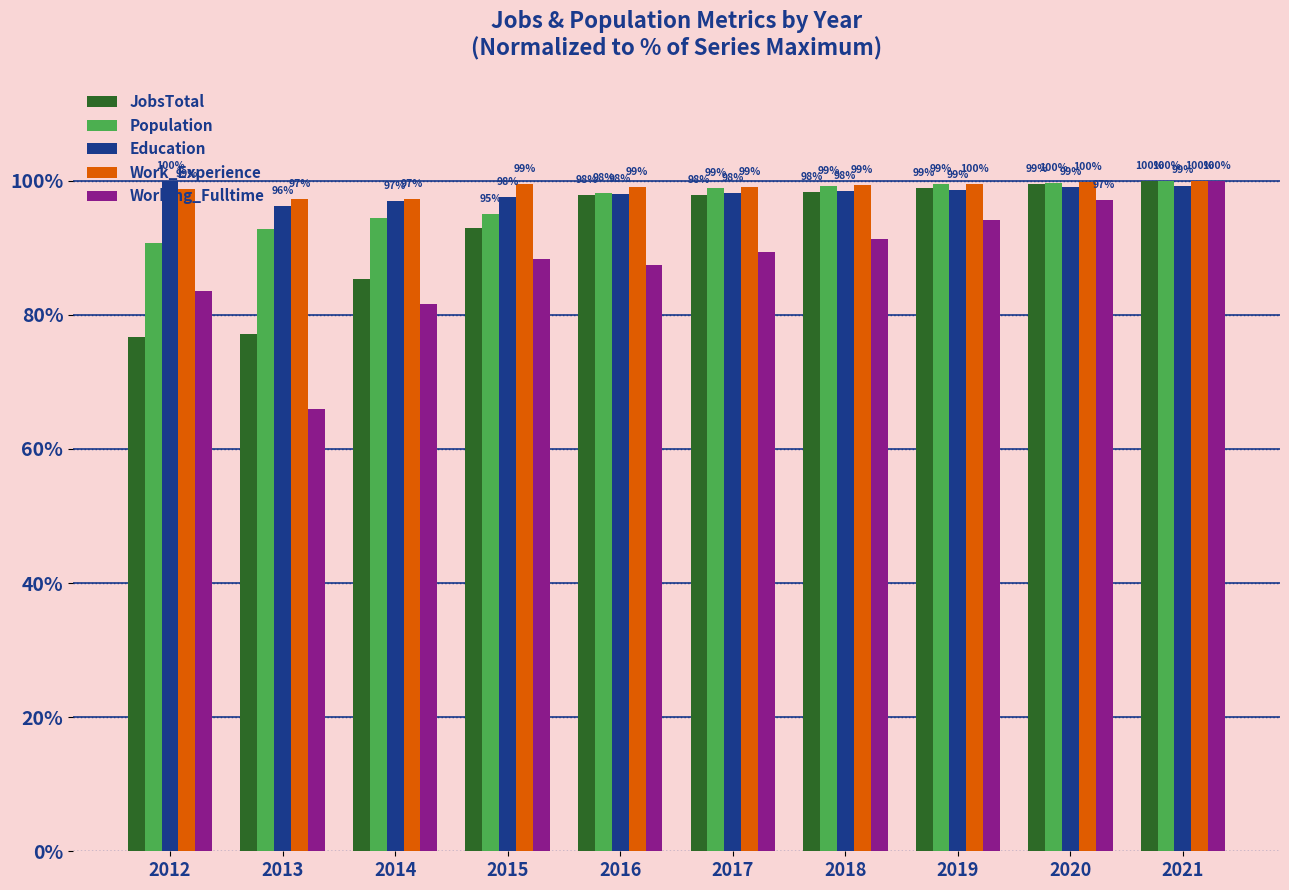

What is the sum of all Working_Fulltime values?

878.6